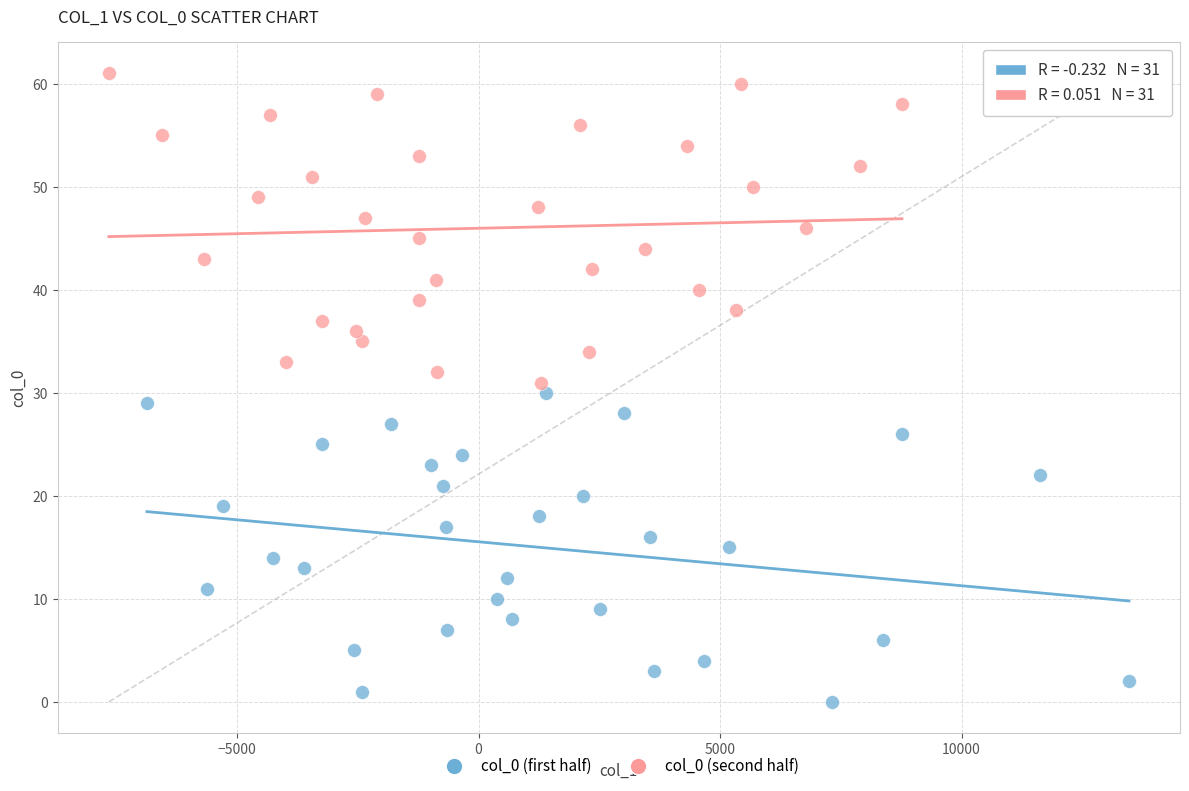

Which series reaches the maximum Y coordinate?

col_0 (second half)